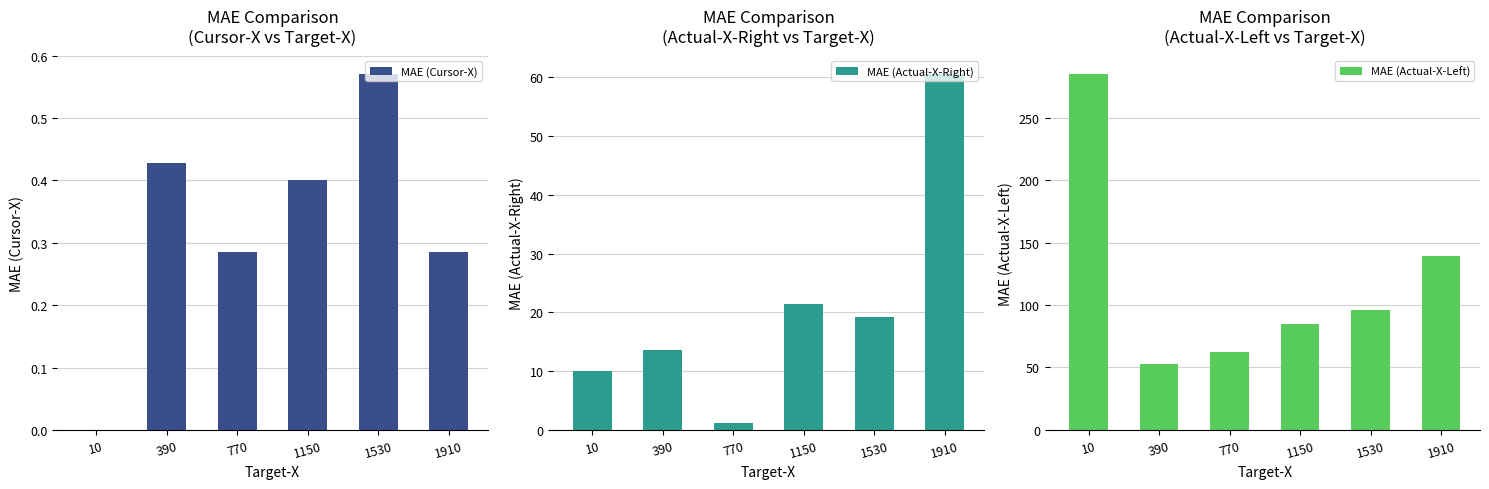

What is the difference between the MAE (Actual-X-Left) values at 1530 and 10?

189.6